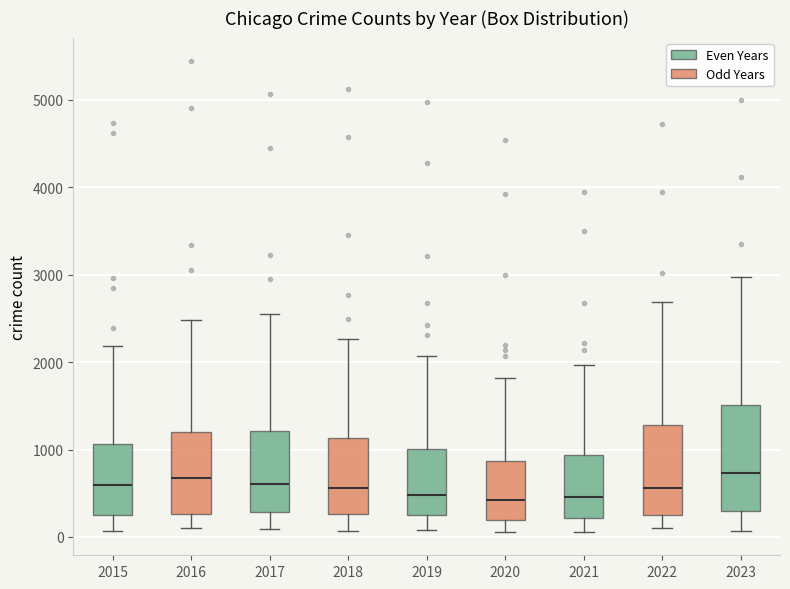

Where does the upper whisker of the box at x = 2019 end on the y-axis? The values are not printed on the chart, so give them approximately, as read against the axis.

2100